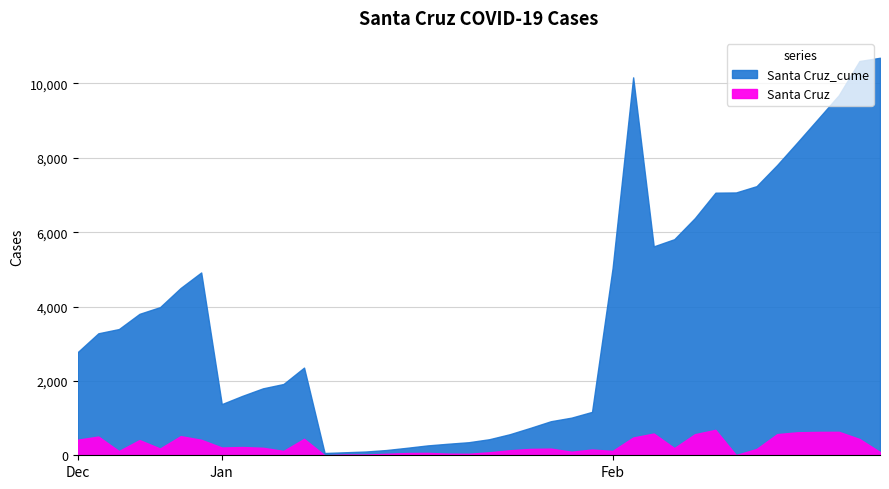

Rank the series at 1/11/2021 from lowest to highest value.

Santa Cruz, Santa Cruz_cume